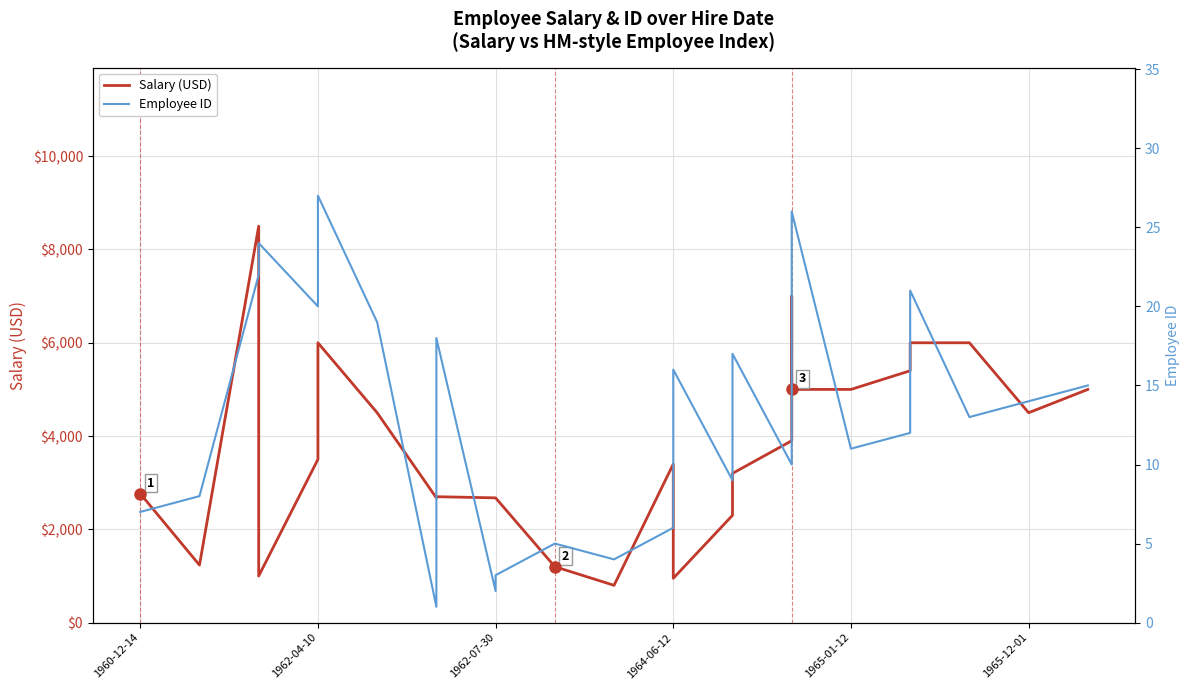

How many interior local valleys does the Salary (USD) series have?

6